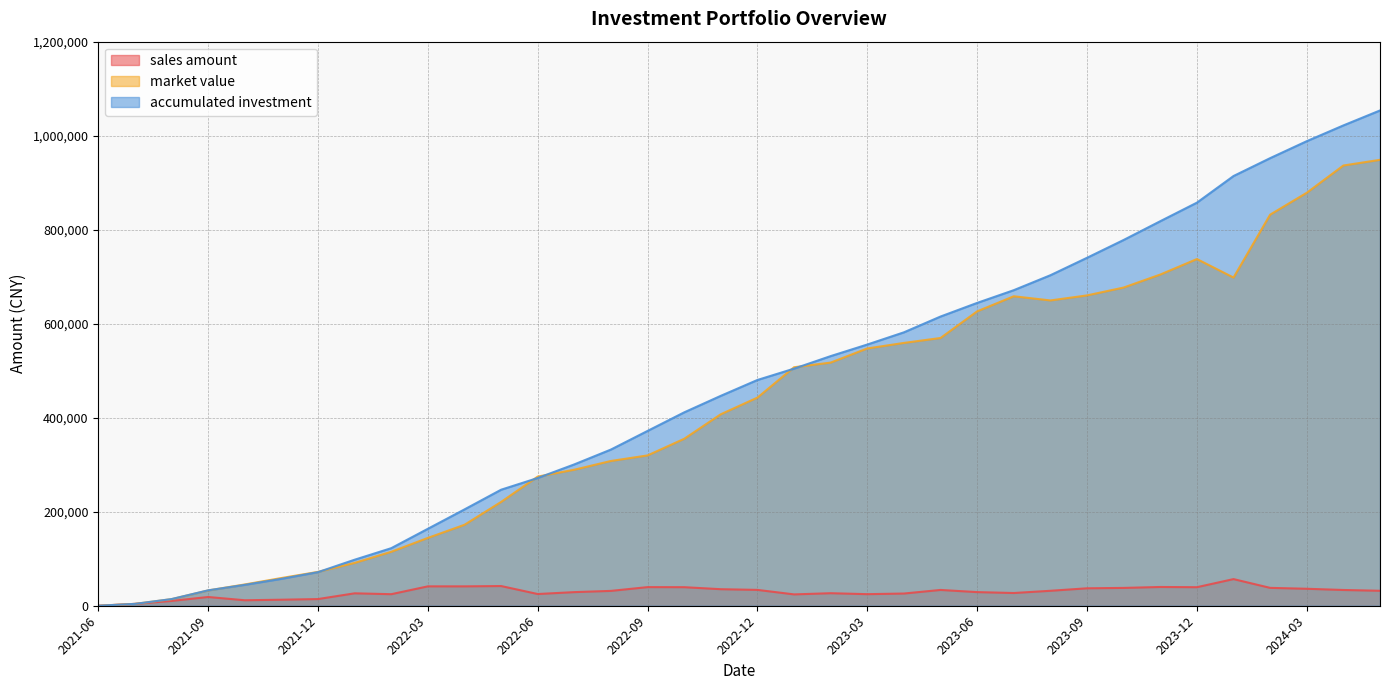

What is the value of the market value point at the 11th from the left?

172221.9